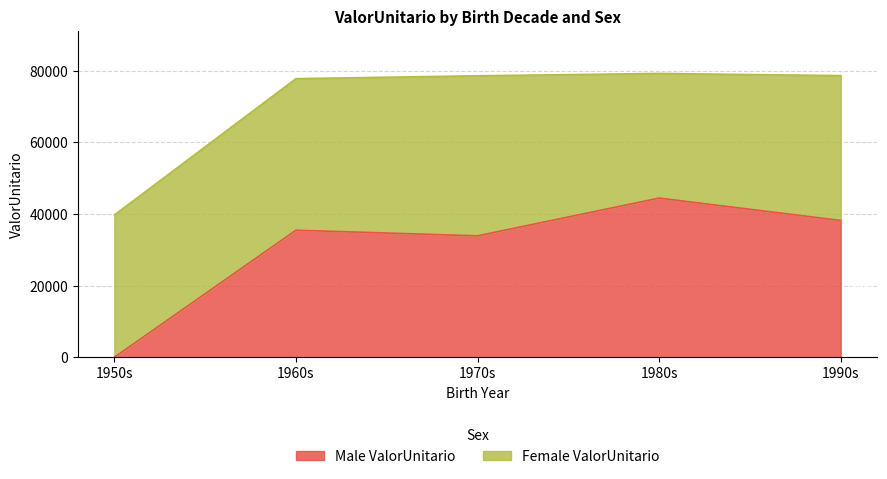

What are all the series names shown in the legend?

Male ValorUnitario, Female ValorUnitario